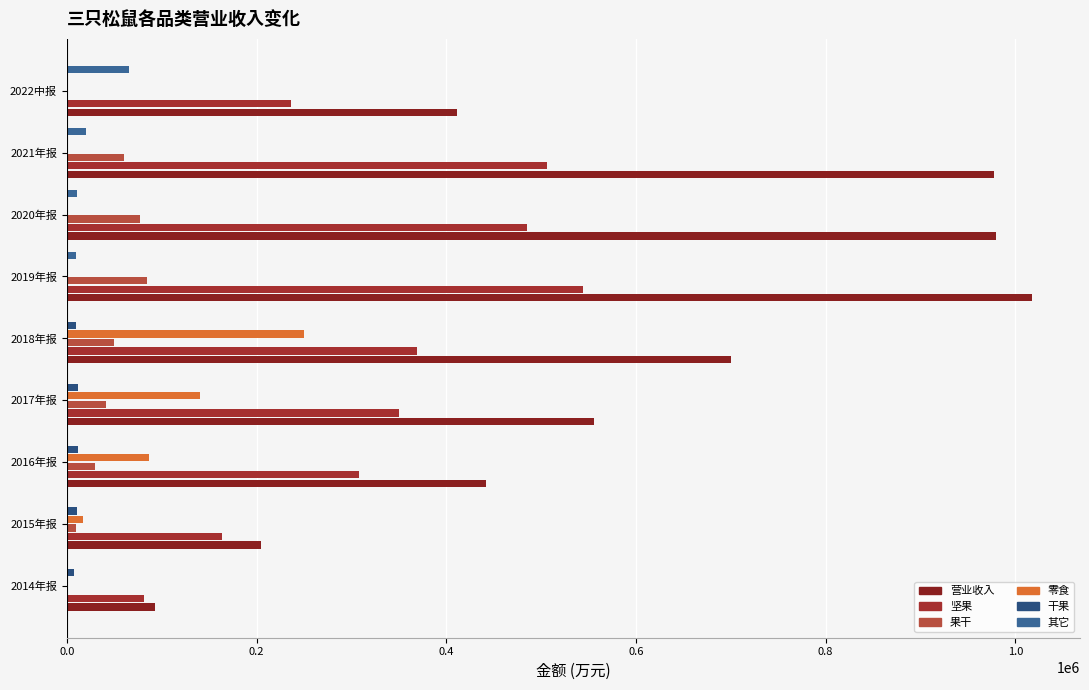

How many values in the 其它 series exceed 140?

5